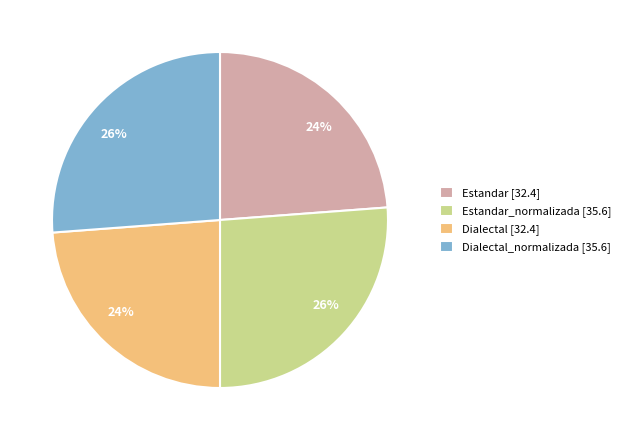

True or false: Estandar_normalizada [35.6] accounts for 26% of the total.

True